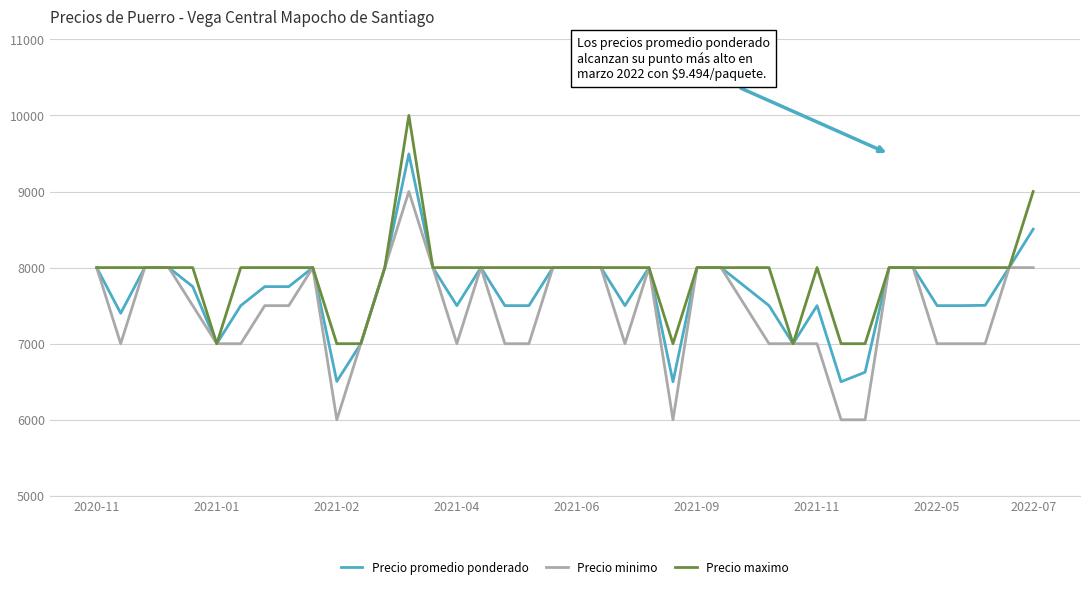

What is the lowest value of the Precio promedio ponderado series?

6500